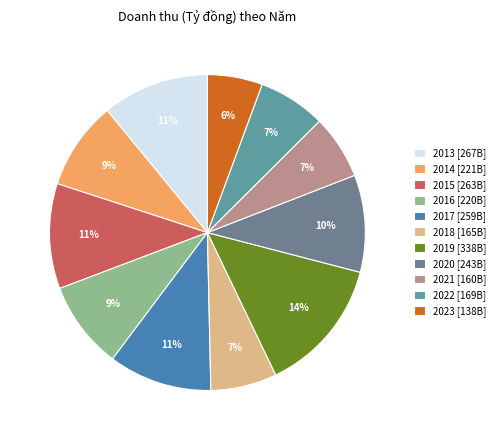

Is it true that 2022 is 15% of the pie?

False